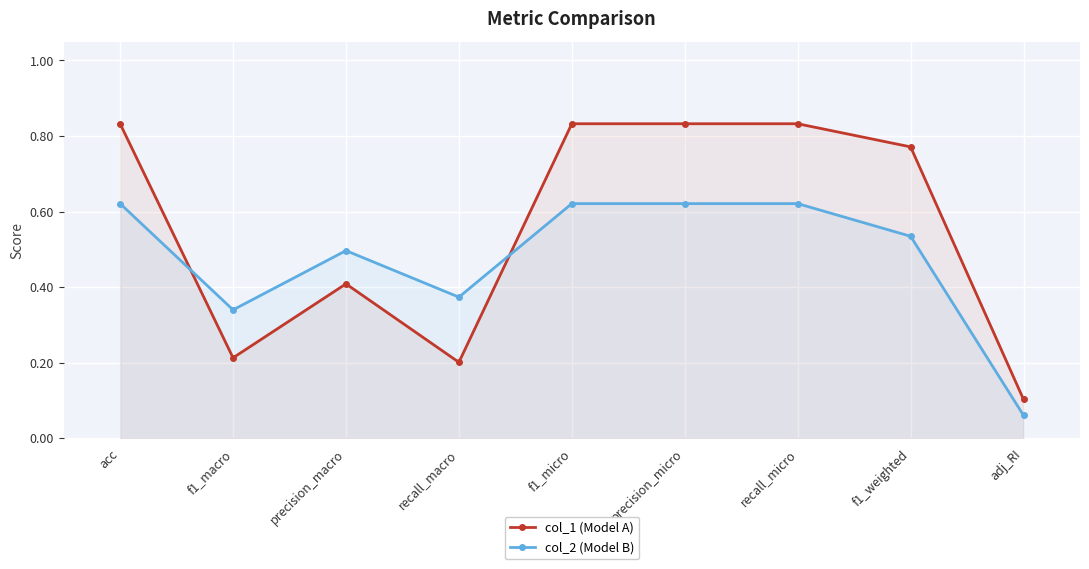

True or false: col_1 (Model A) has a value of 0.8 at f1_weighted.

True